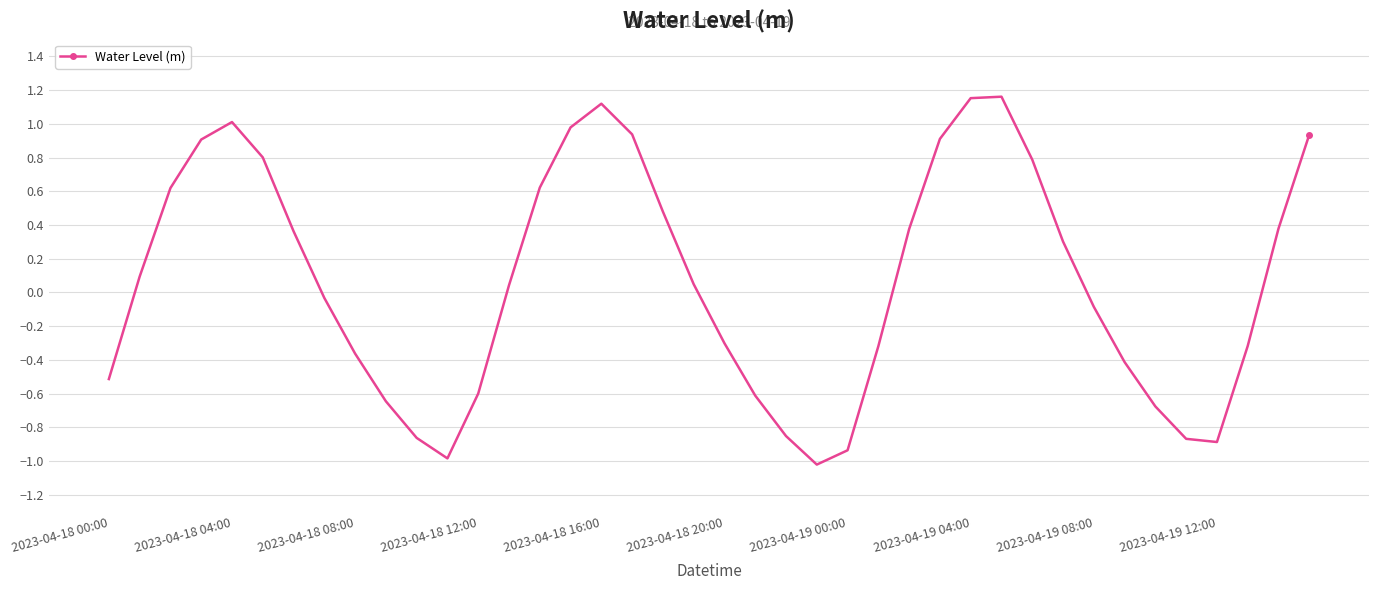

How many values exceed 0?

21